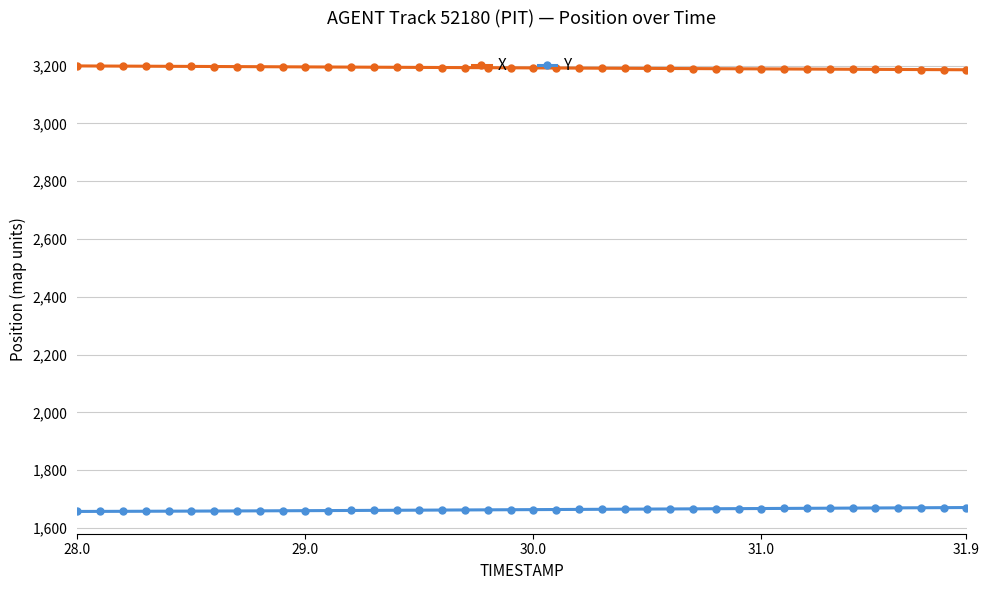

What is the value of the Y point at the 37th from the left?

1669.5